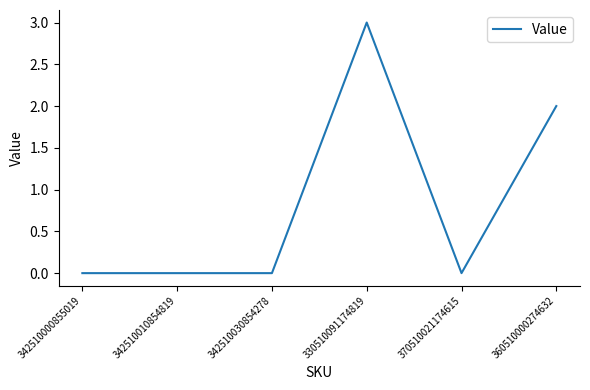

Reading left to right, extract all data points from this chart.

342510000855019=0	342510010854819=0	342510030854278=0	330510091174819=3	370510021174615=0	360510000274632=2